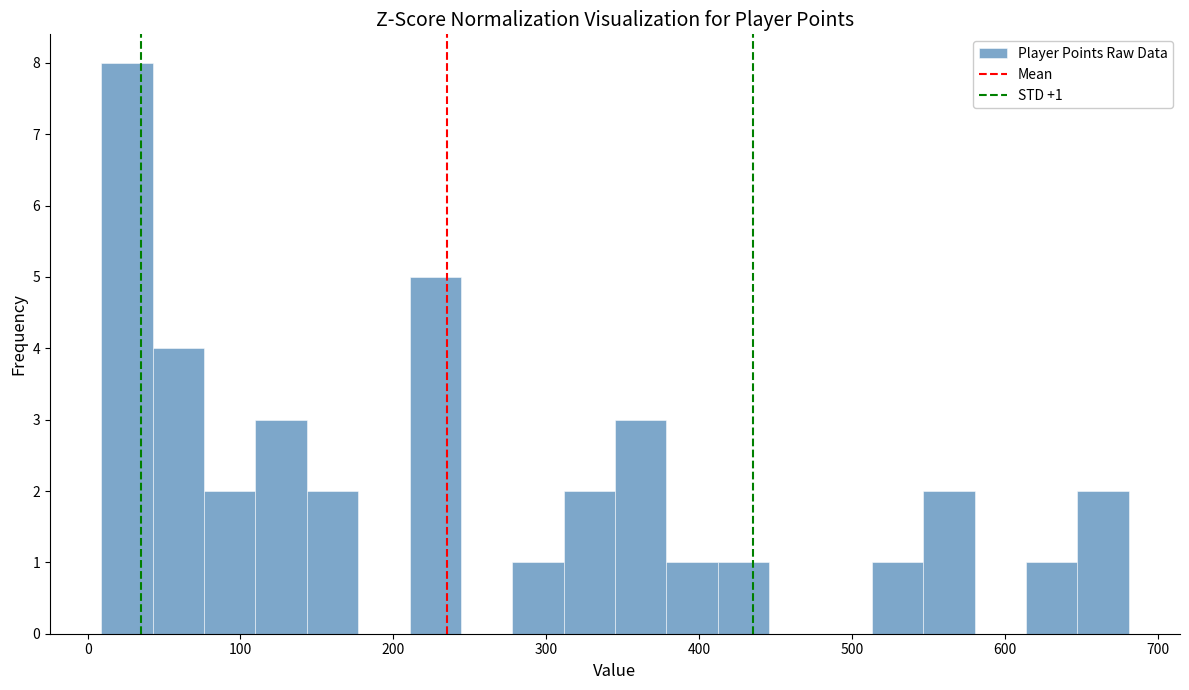

Around what value on the x-axis is the tallest bar? Give the approximate position of its centre, as read against the axis.

30